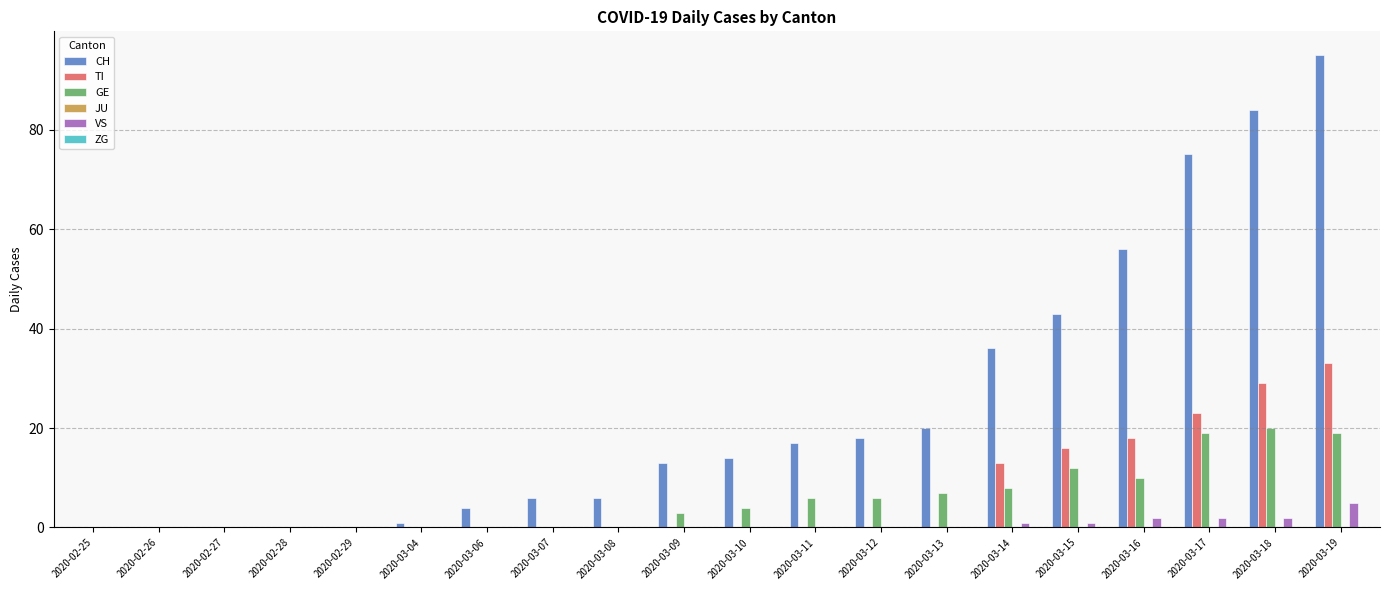

At which category is the sum across all series the highest?

2020-03-19